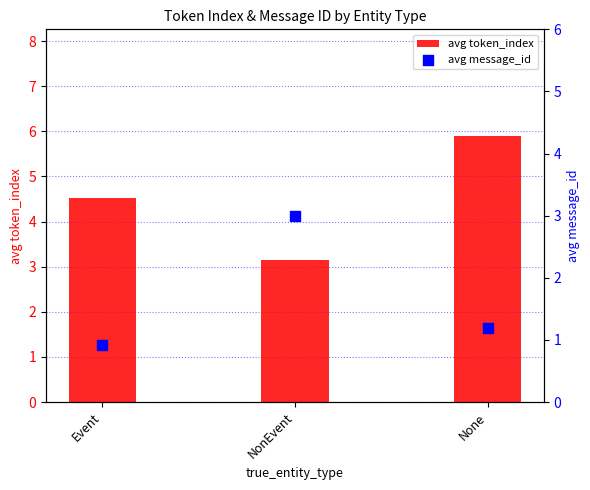

Which series has the largest total across all categories?

avg token_index